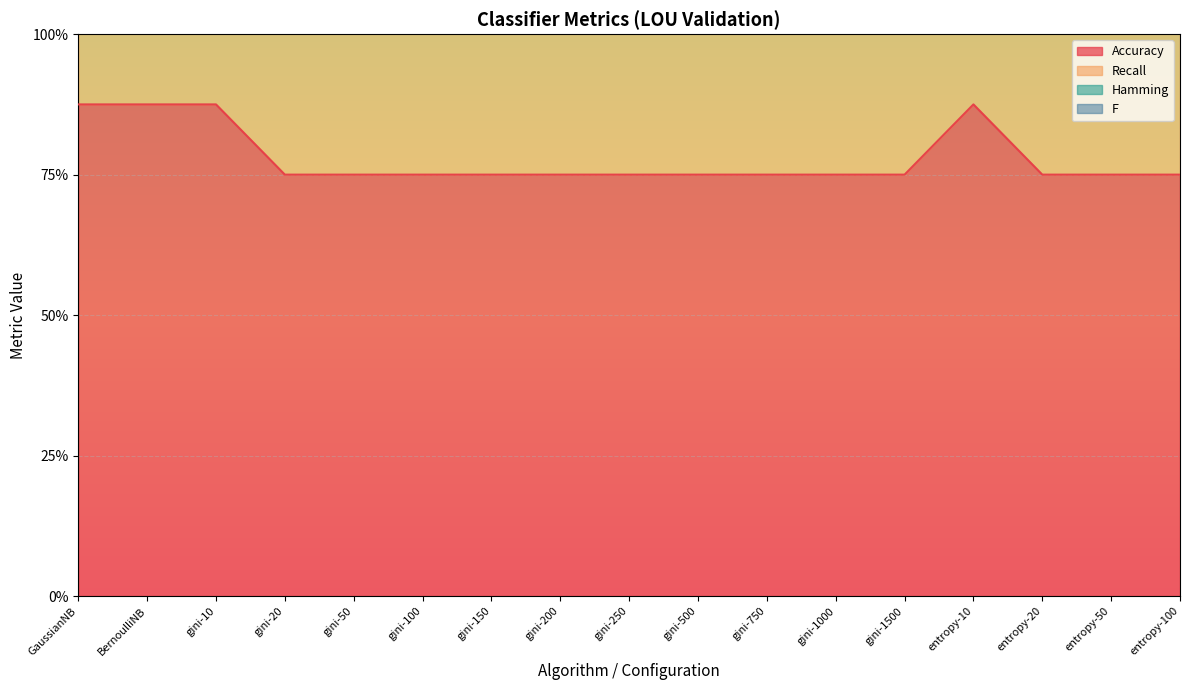

Which category has the highest value in the Accuracy series?

GaussianNB